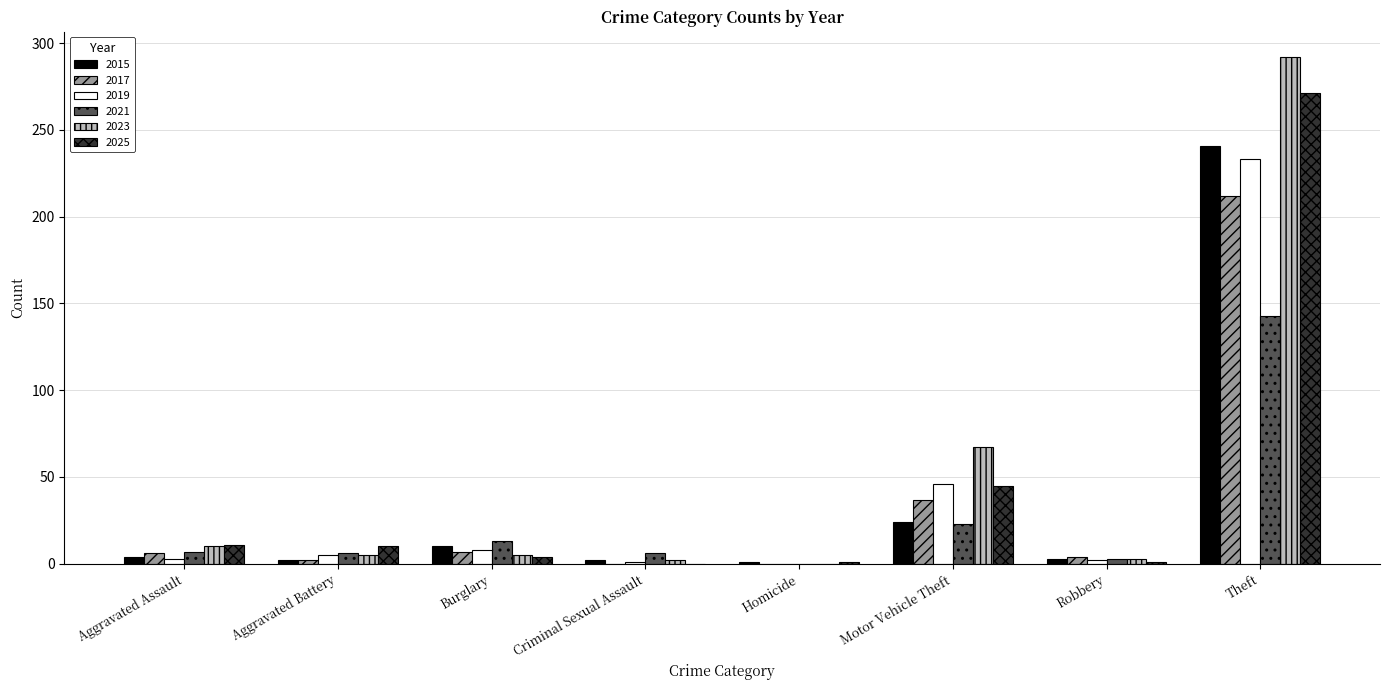

What is the maximum value for 2017?

212